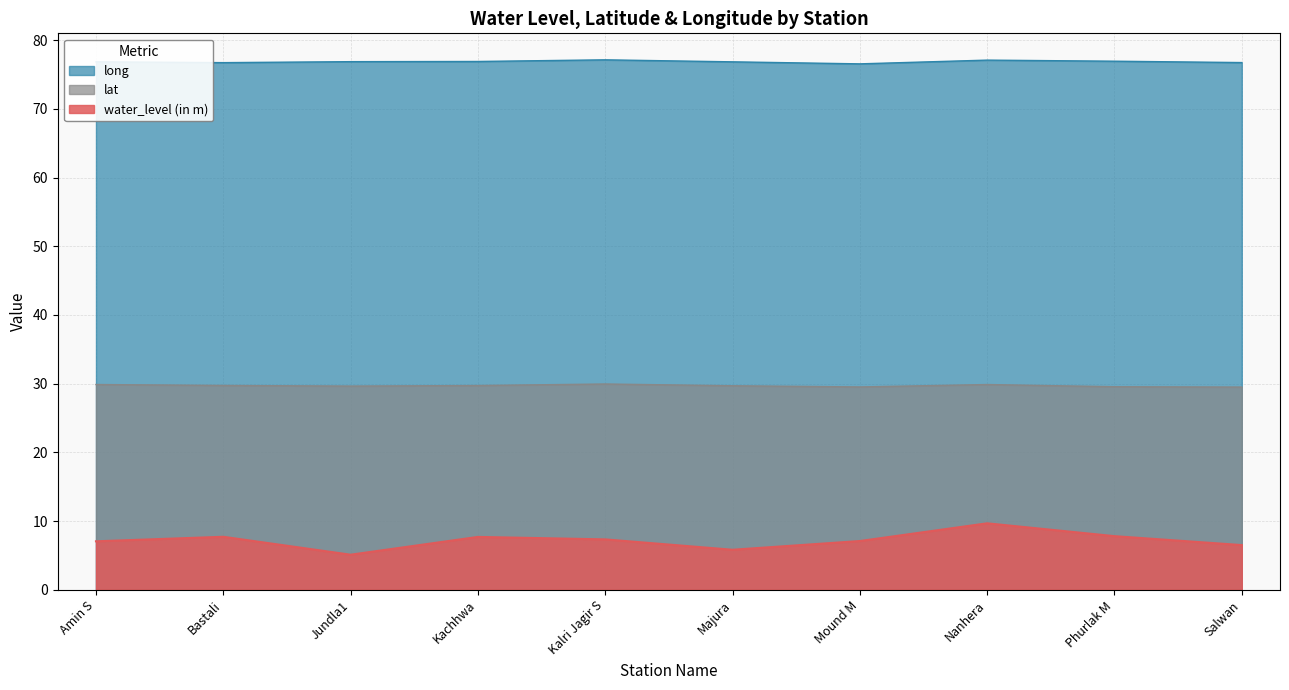

What is the label of the 2nd point from the right?

Phurlak M